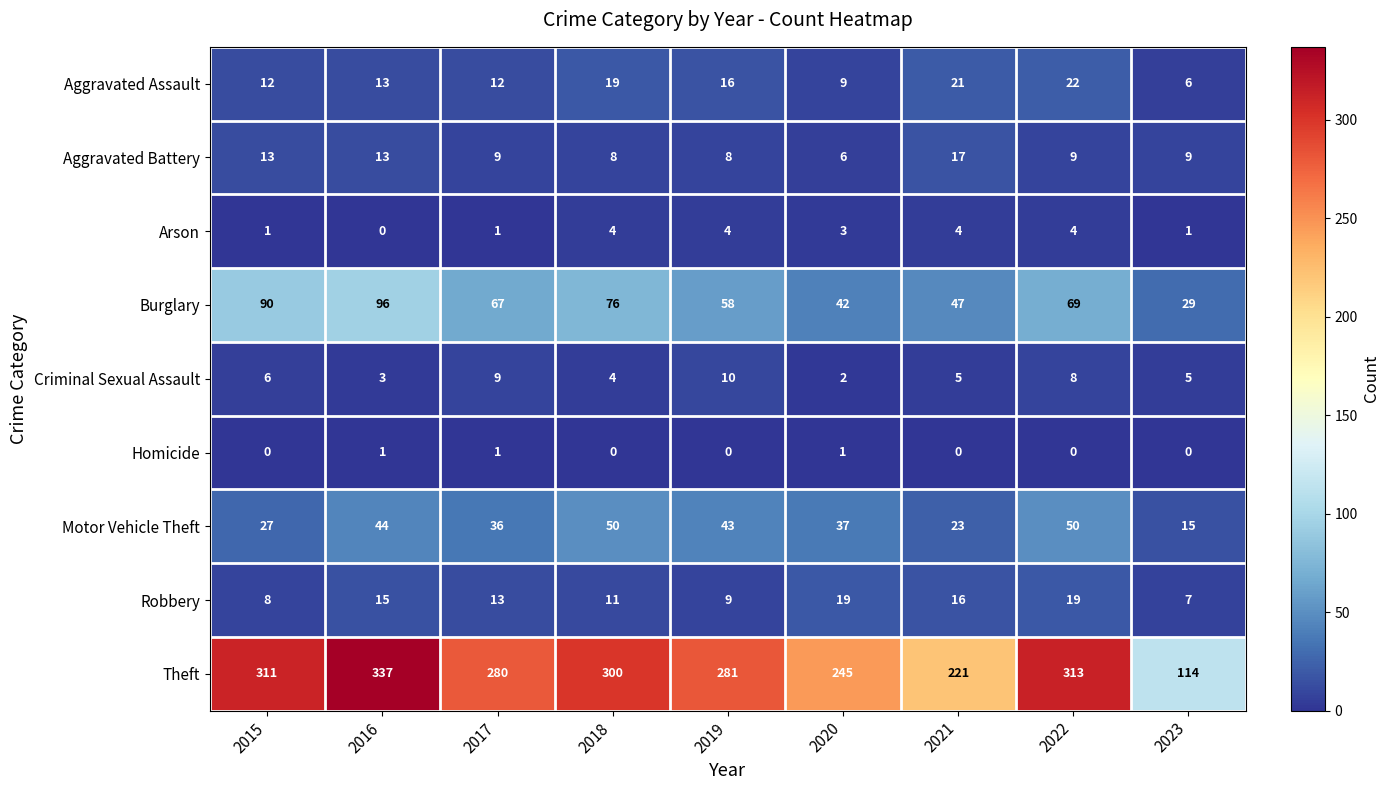

Rank the series by their maximum value, from highest to lowest.

Theft, Burglary, Motor Vehicle Theft, Aggravated Assault, Robbery, Aggravated Battery, Criminal Sexual Assault, Arson, Homicide